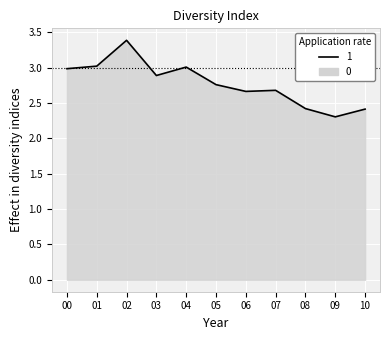

Does the chart display data point markers on the line(s)?

No